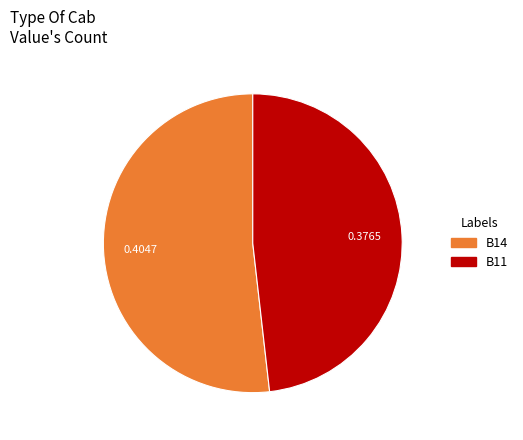

Is there a majority slice in this chart?

Yes